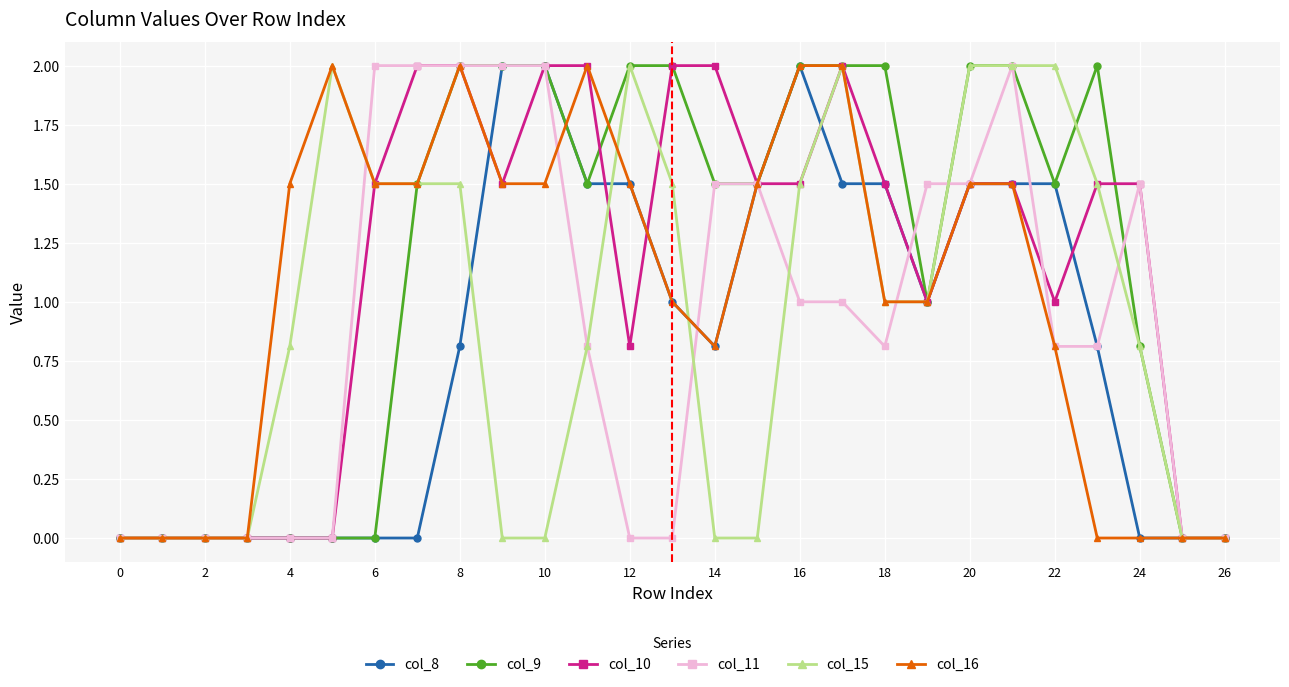

What is the difference between the maximum and second lowest values in the col_16 series?

2.0